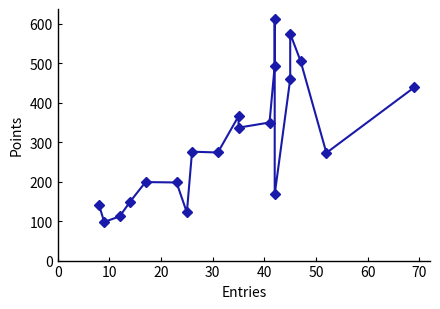

The chart shows a value of 612 at 13. True or false?

True